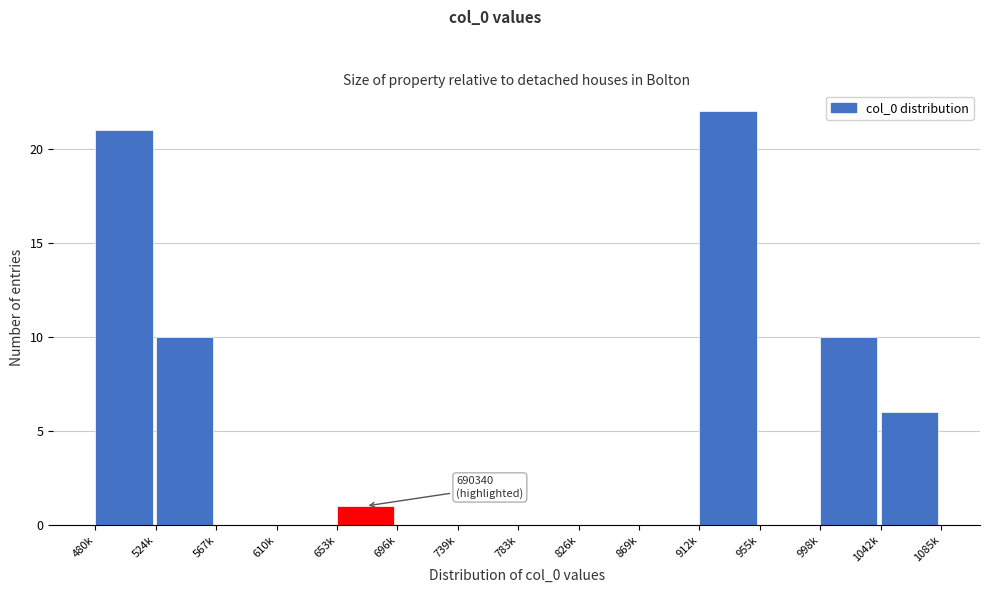

Reading left to right, what are all the values shown in this chart?

480k=21	524k=10	567k=0	610k=0	653k=1	696k=0	739k=0	783k=0	826k=0	869k=0	912k=22	955k=0	998k=10	1042k=6